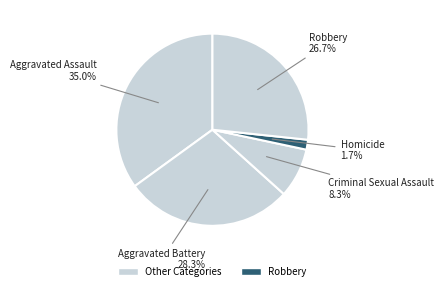

What is the smallest slice in the pie chart?

Homicide